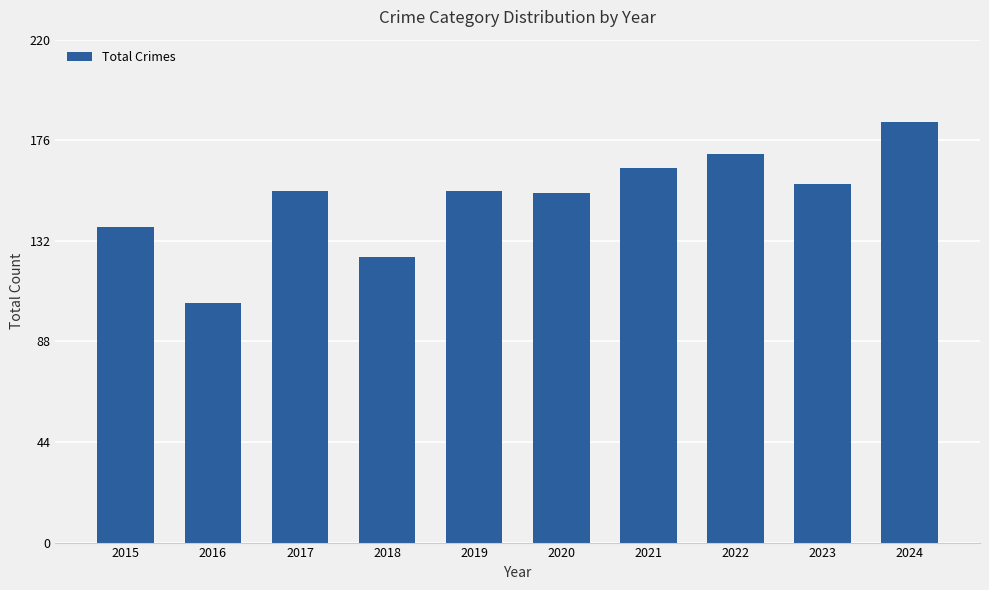

What is the value of the 10th bar from the left?

184